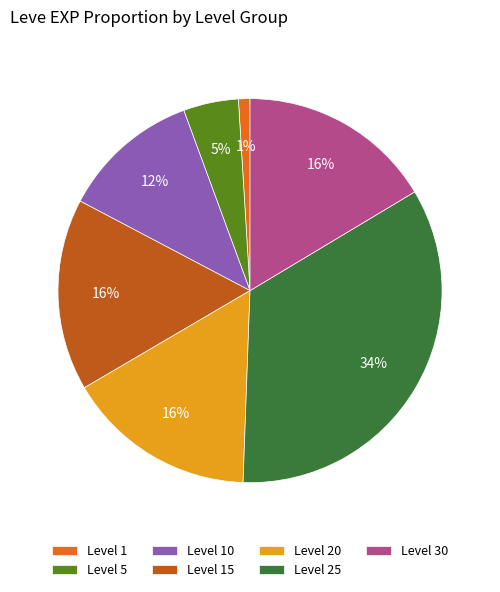

To the nearest percent, what portion does Level 10 represent?

12%